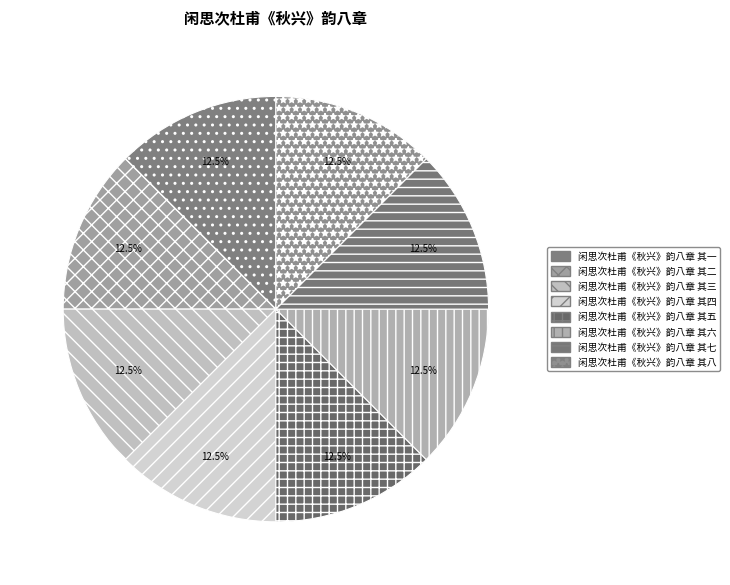

Does 闲思次杜甫《秋兴》韵八章 其四 account for over 50% of the chart?

No